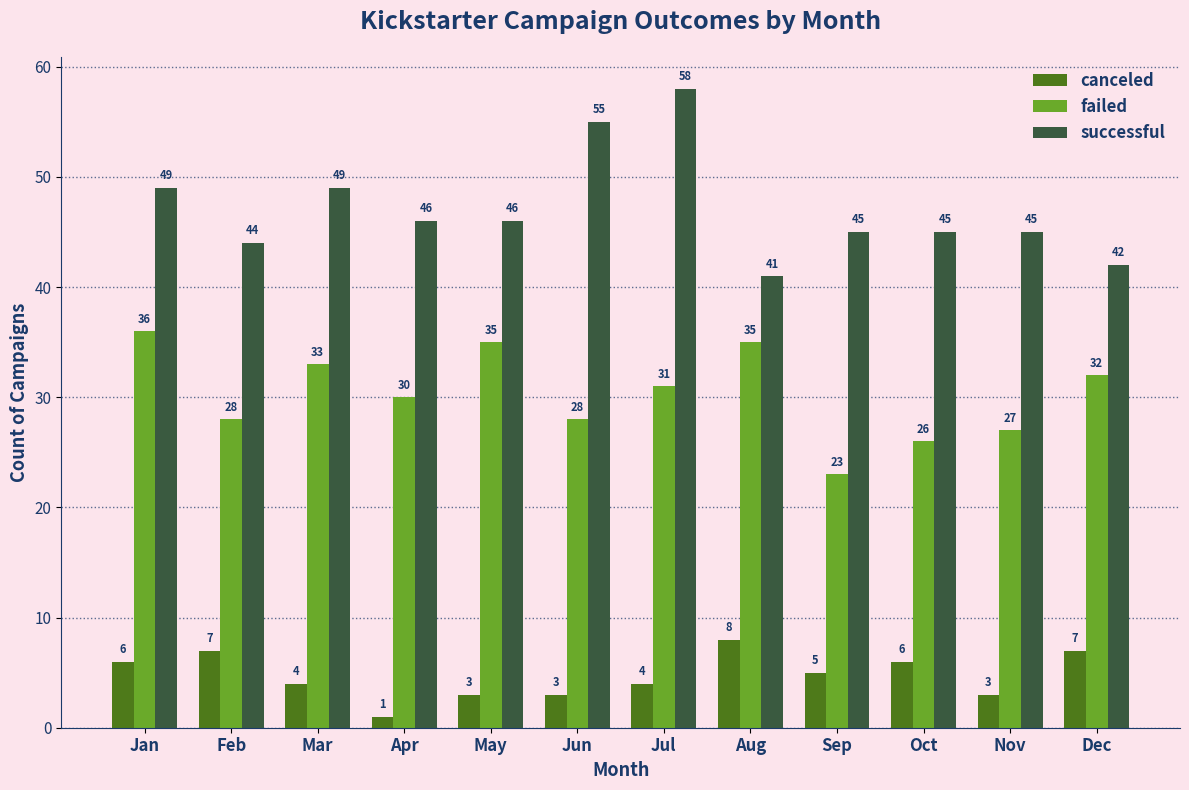

Which series changed the most between Mar and May?

successful